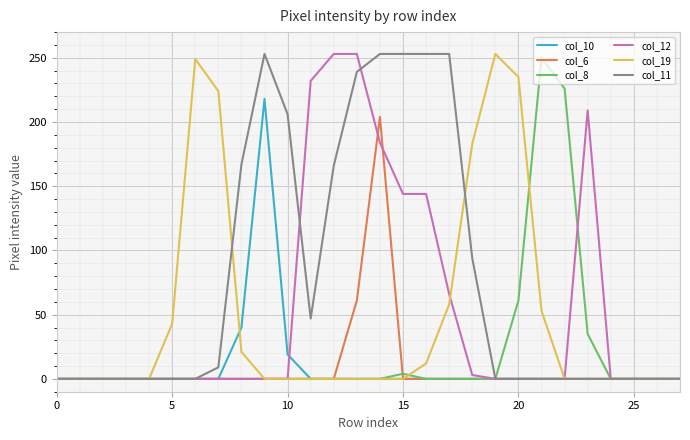

Count the number of data series in this chart.

6